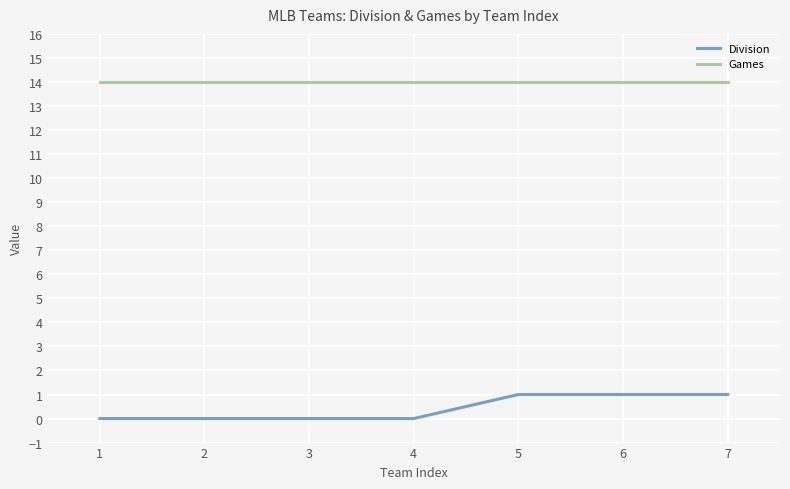

What is the difference between the maximum and second lowest values in the Division series?

1